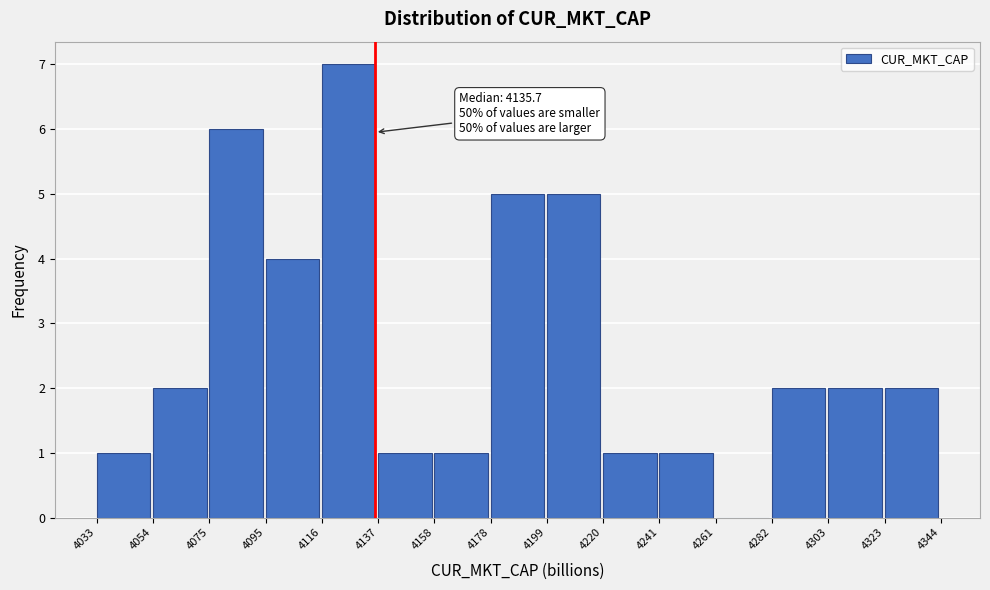

Over which range of the x-axis is the bar tallest?

4116 to 4137